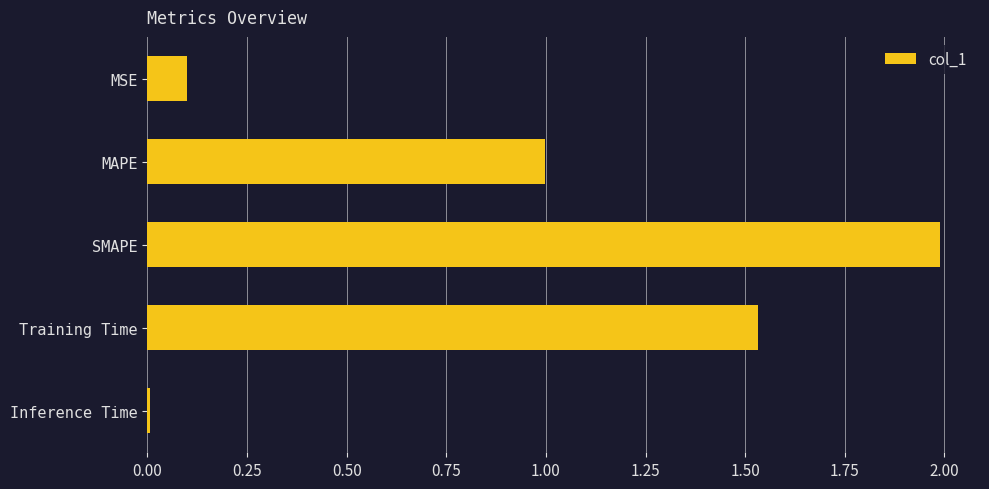

What is the sum of all values?

4.6